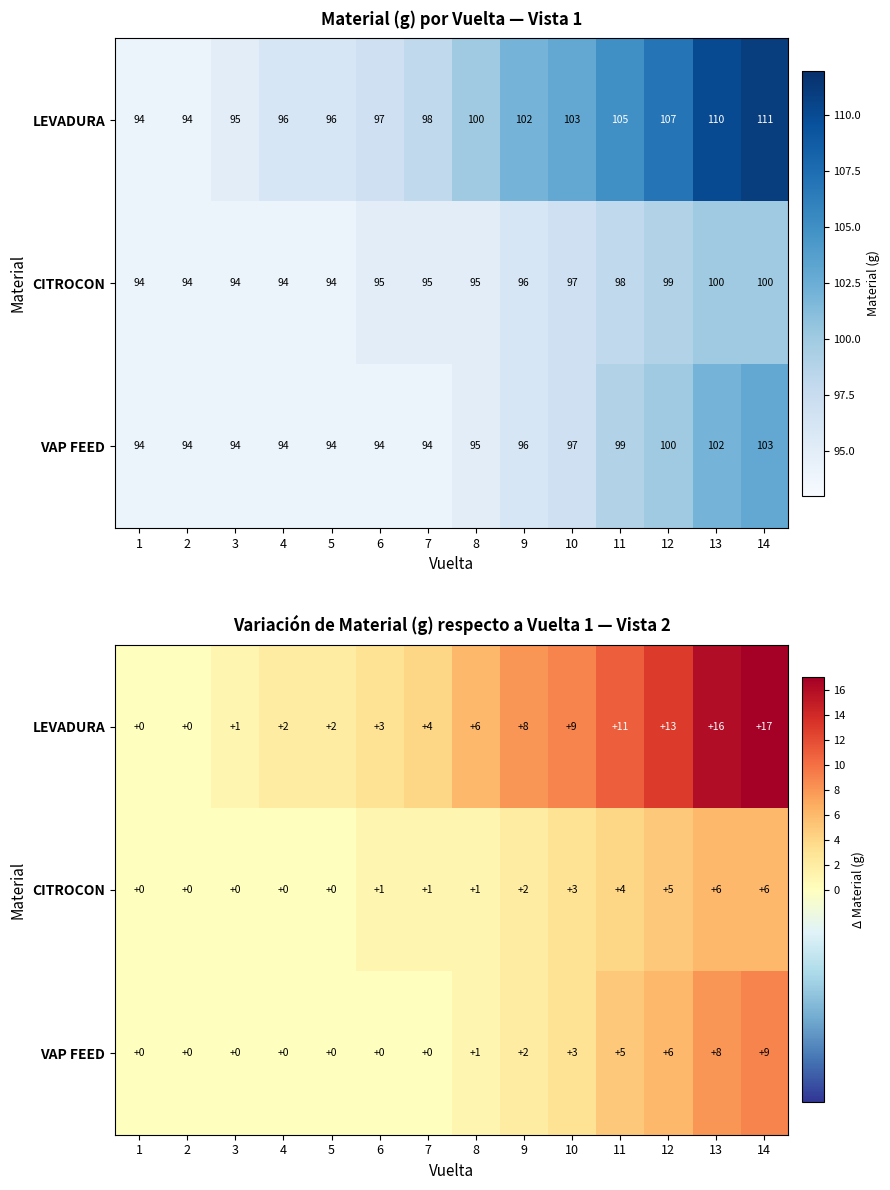

Is the value of CITROCON at 1 greater than the value of LEVADURA at 13?

No